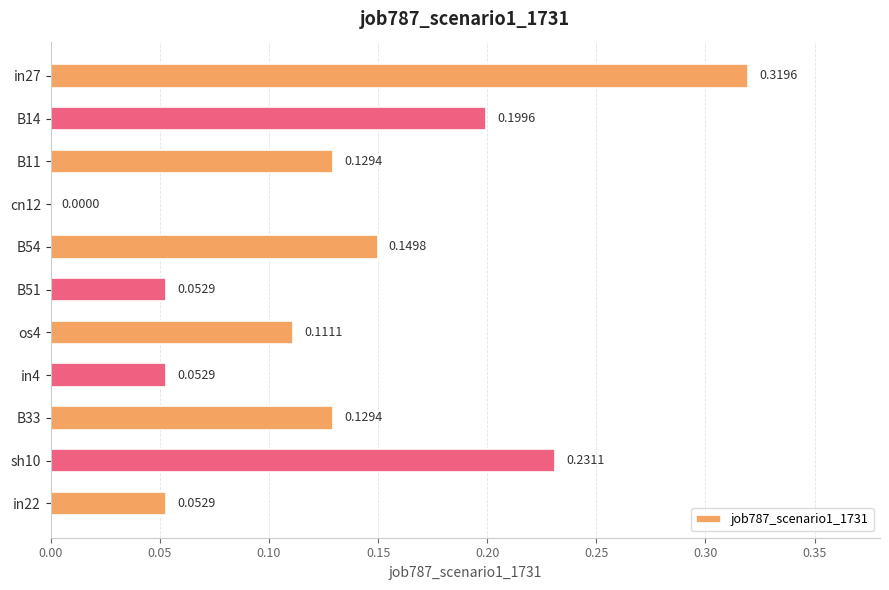

What is the sum of all values?

1.4